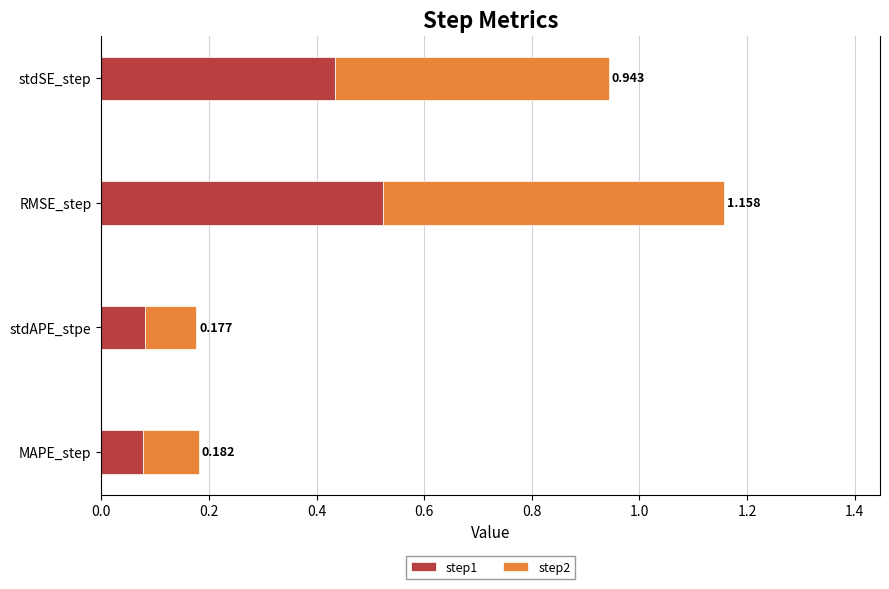

What are all the series names shown in the legend?

step1, step2